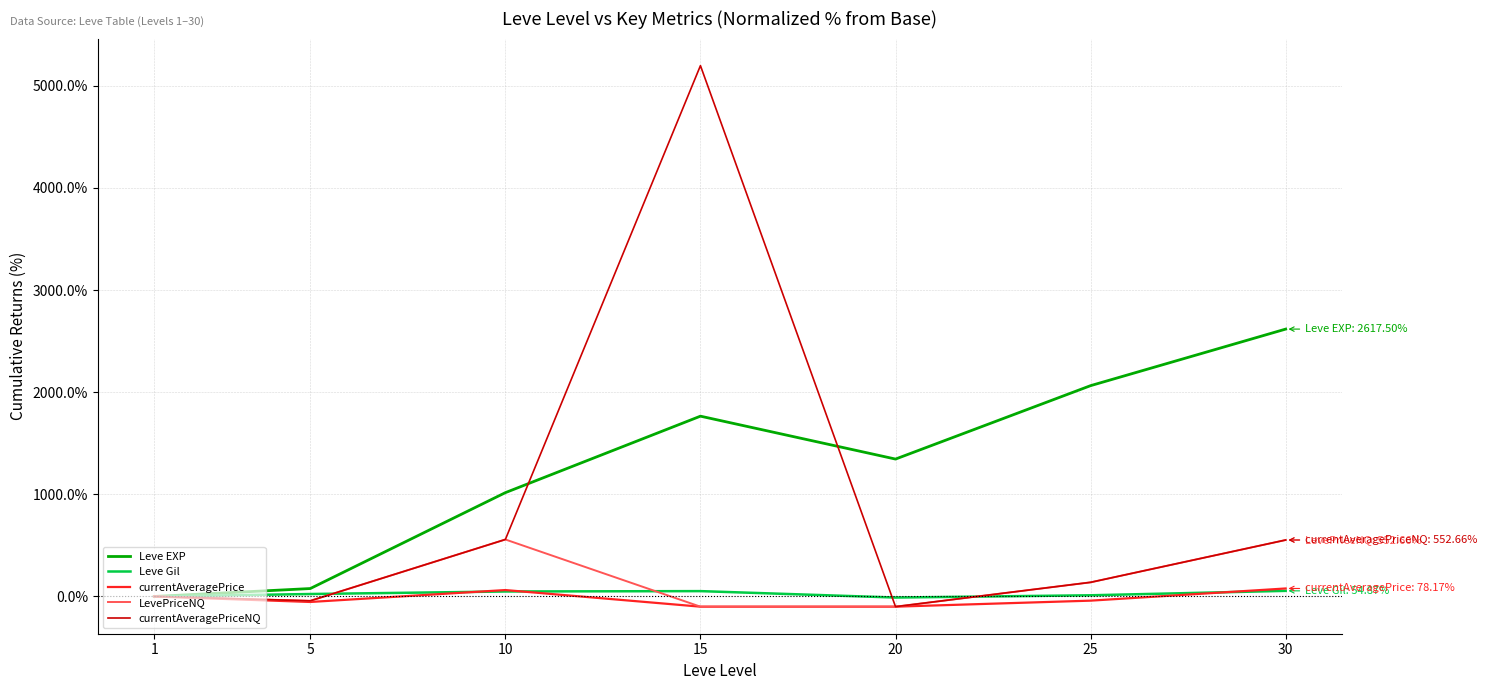

What is the maximum value for currentAveragePriceNQ?

5196.8